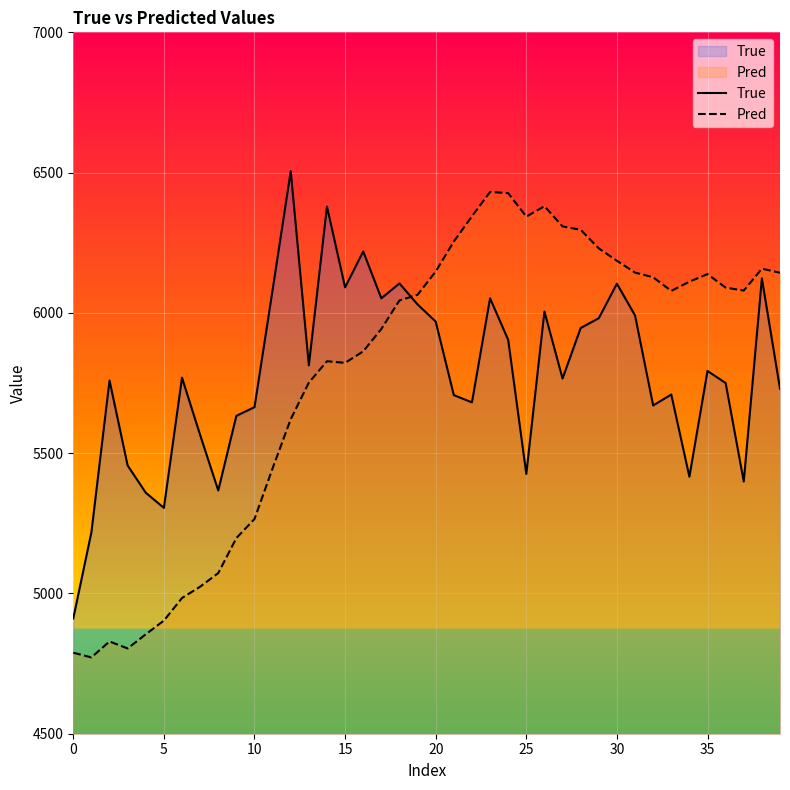

What is the approximate value of True at 20?

5969.0